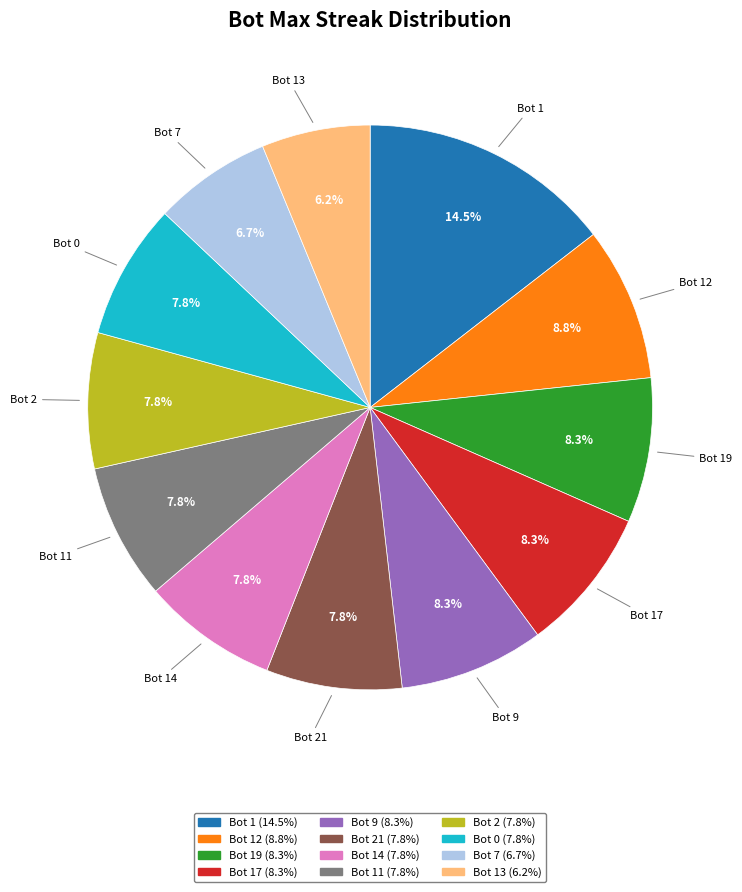

Is there any slice that represents more than half of the pie?

No